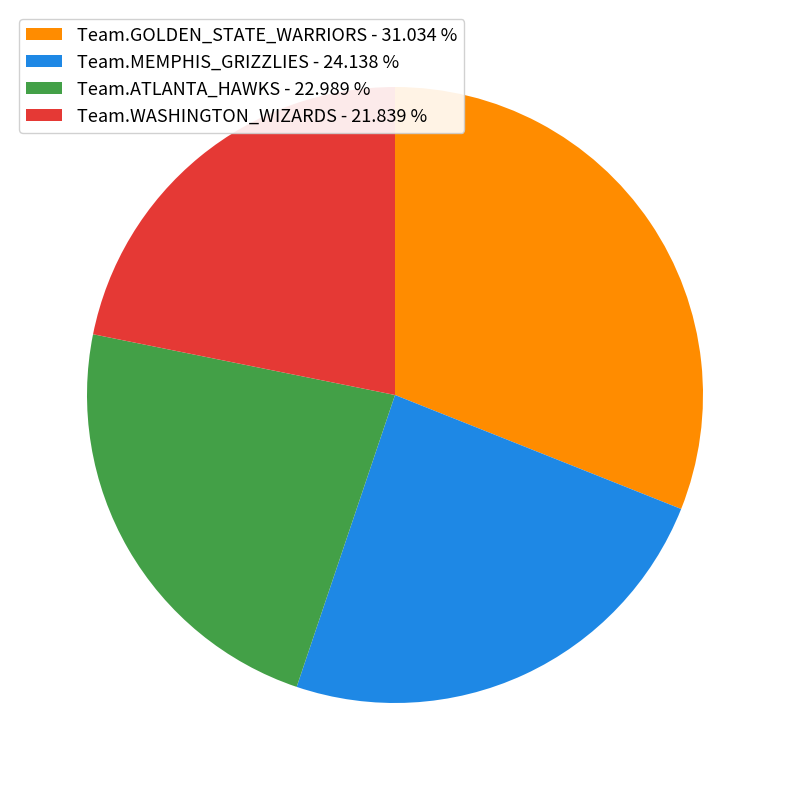

Which slice is the largest?

Team.GOLDEN_STATE_WARRIORS